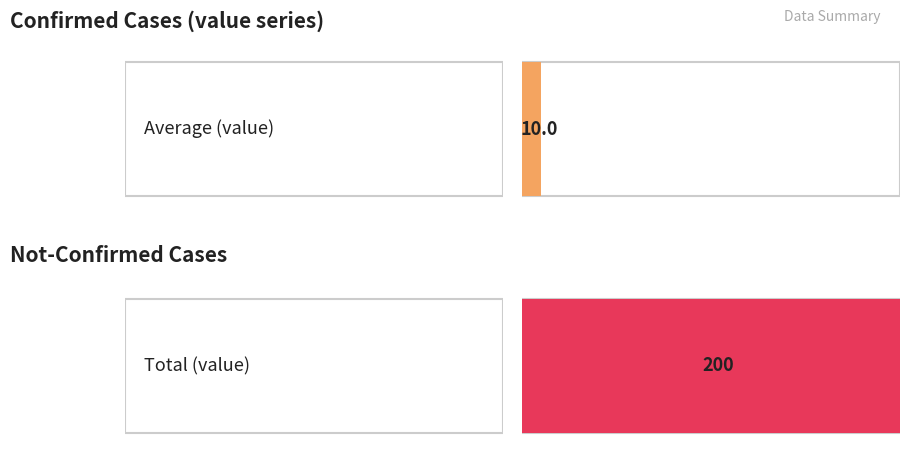

What is the average value?

10